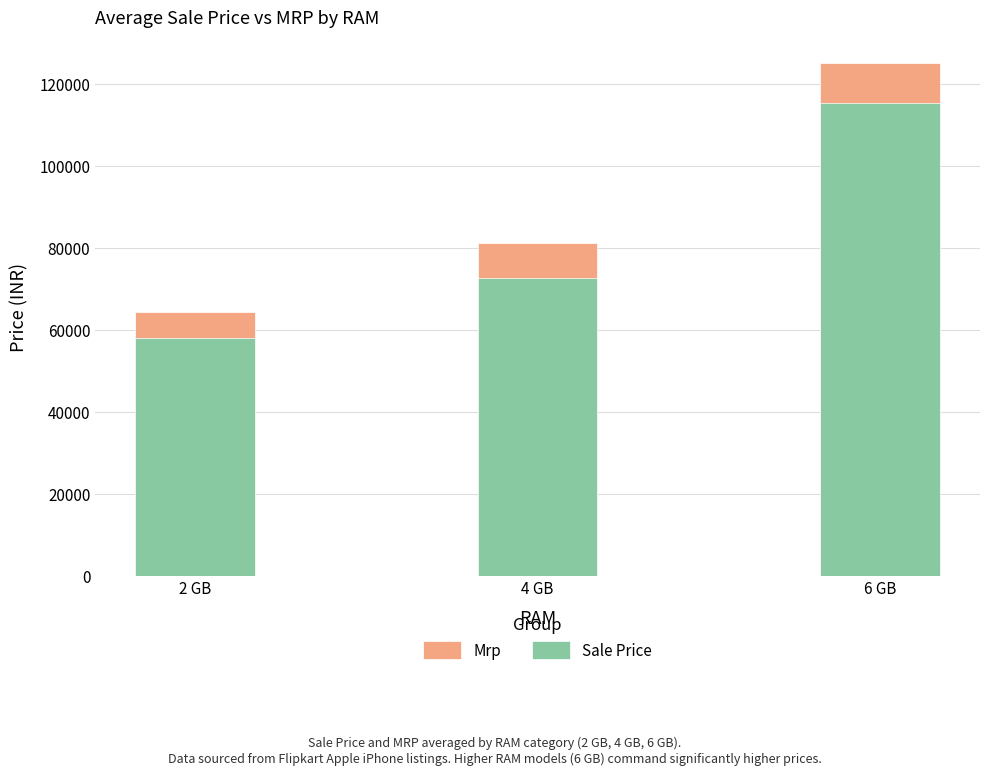

Between 4 GB and 6 GB, which series saw the biggest shift?

Mrp